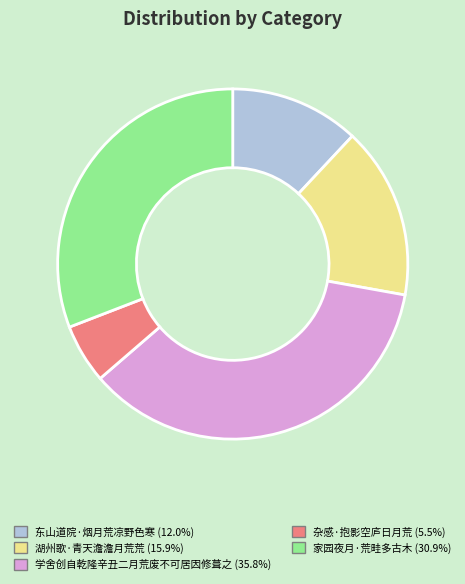

Does any single category account for the majority?

No